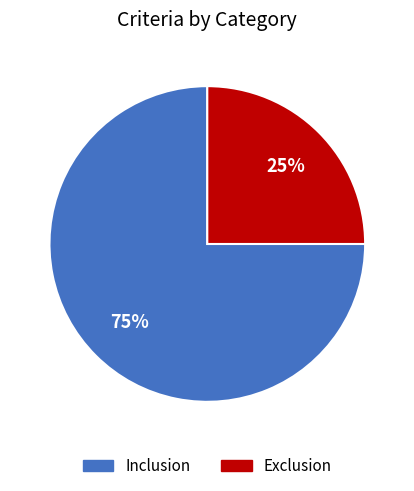

How many segments does this pie chart have?

2